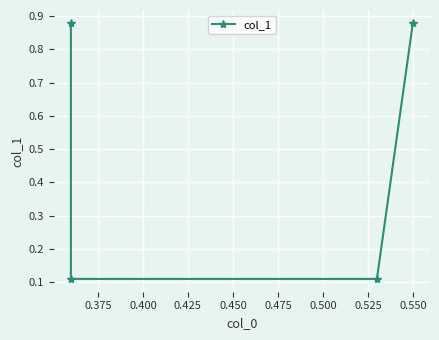

Is this an area chart (filled region under the line)?

No